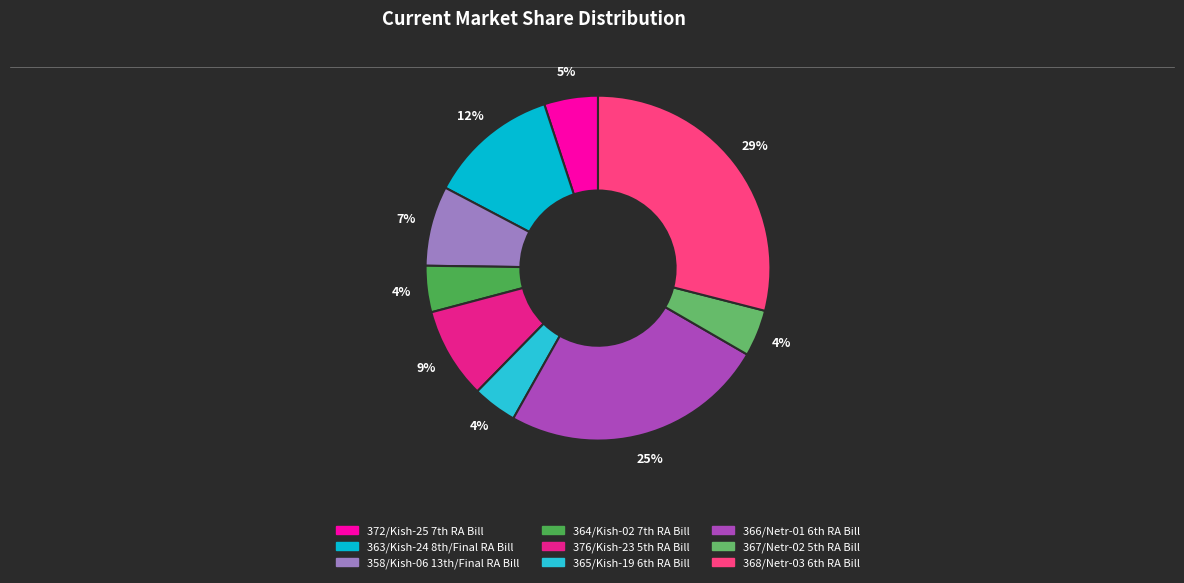

Is there any slice that represents more than half of the pie?

No